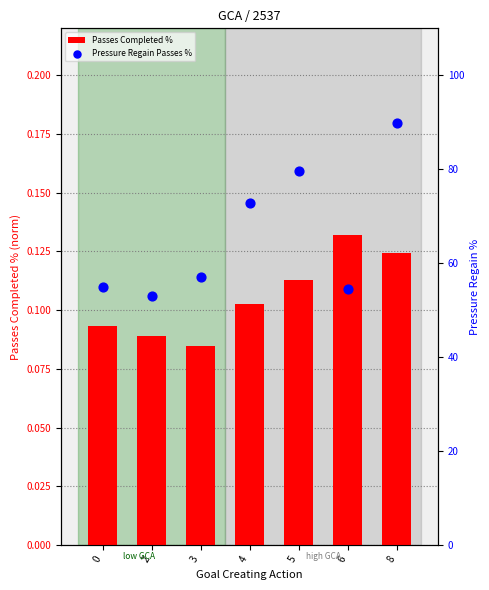

What is the total value across all series at 8?

89.9